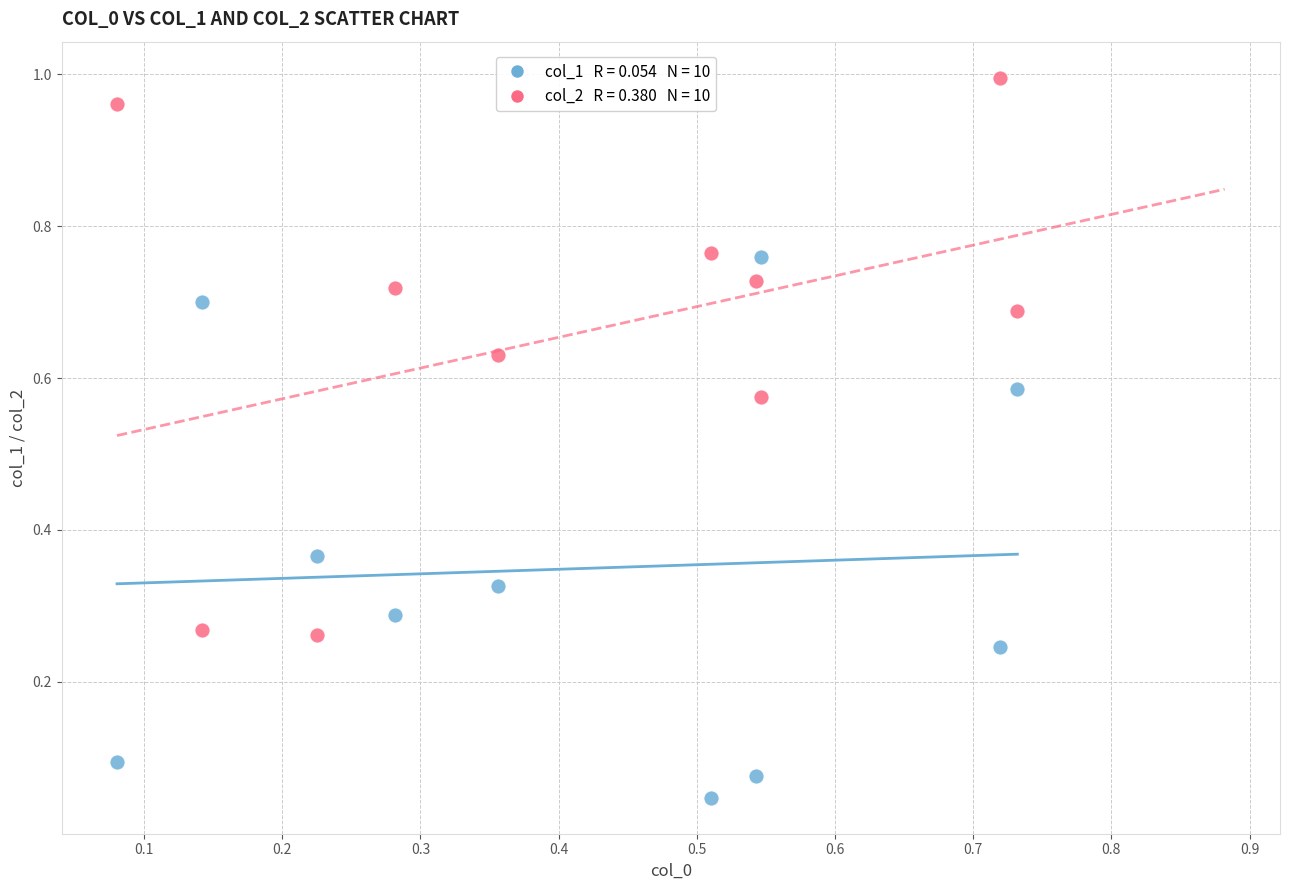

Across all data points, what is the range of Y values (max minus min)?

0.9